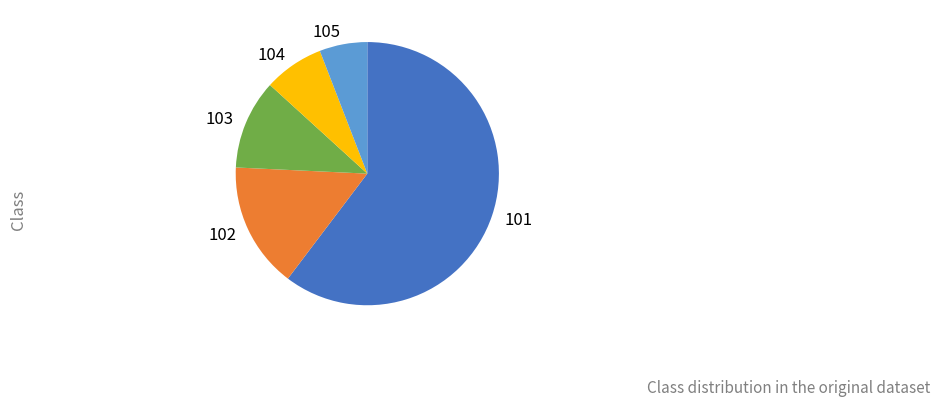

Combined, do 103 and 104 account for over 50%?

No